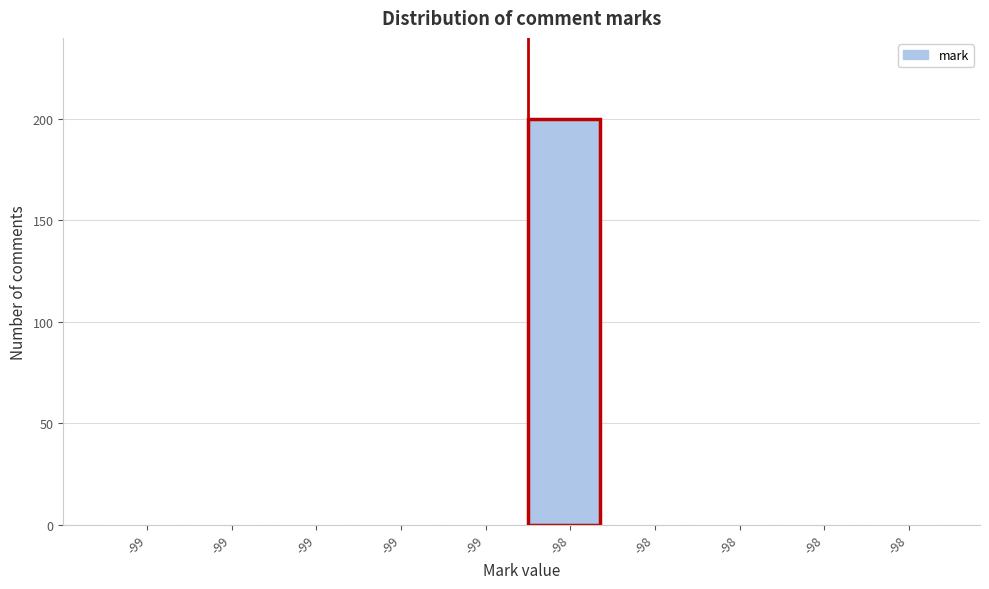

Count the number of categories in the chart.

10